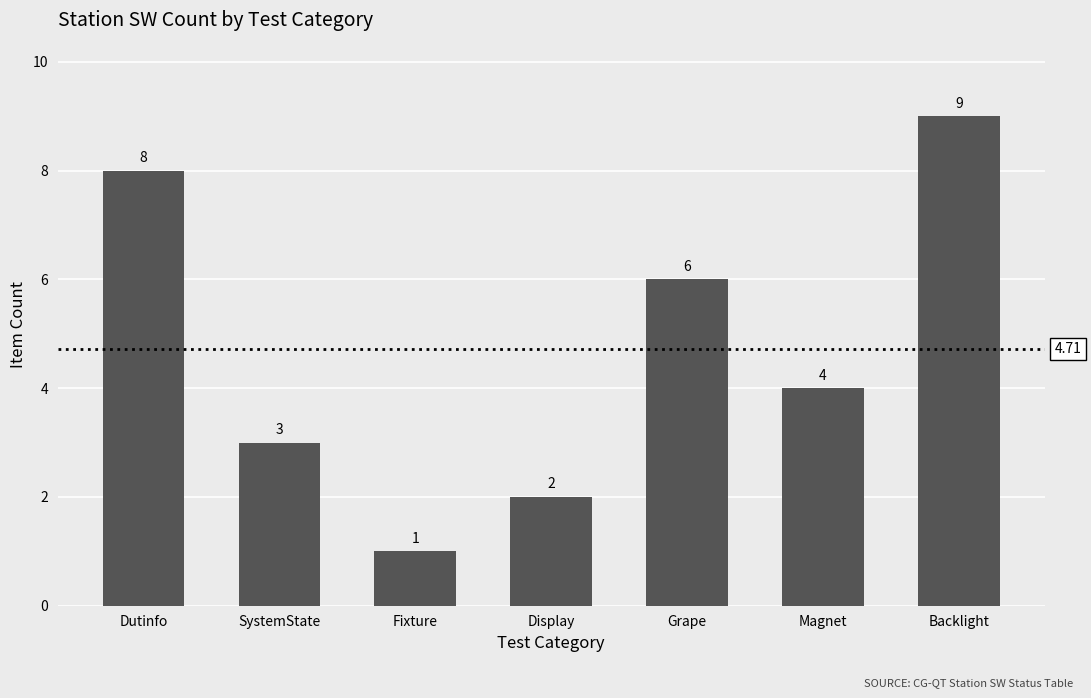

The chart shows a value of 6 at Grape. True or false?

True